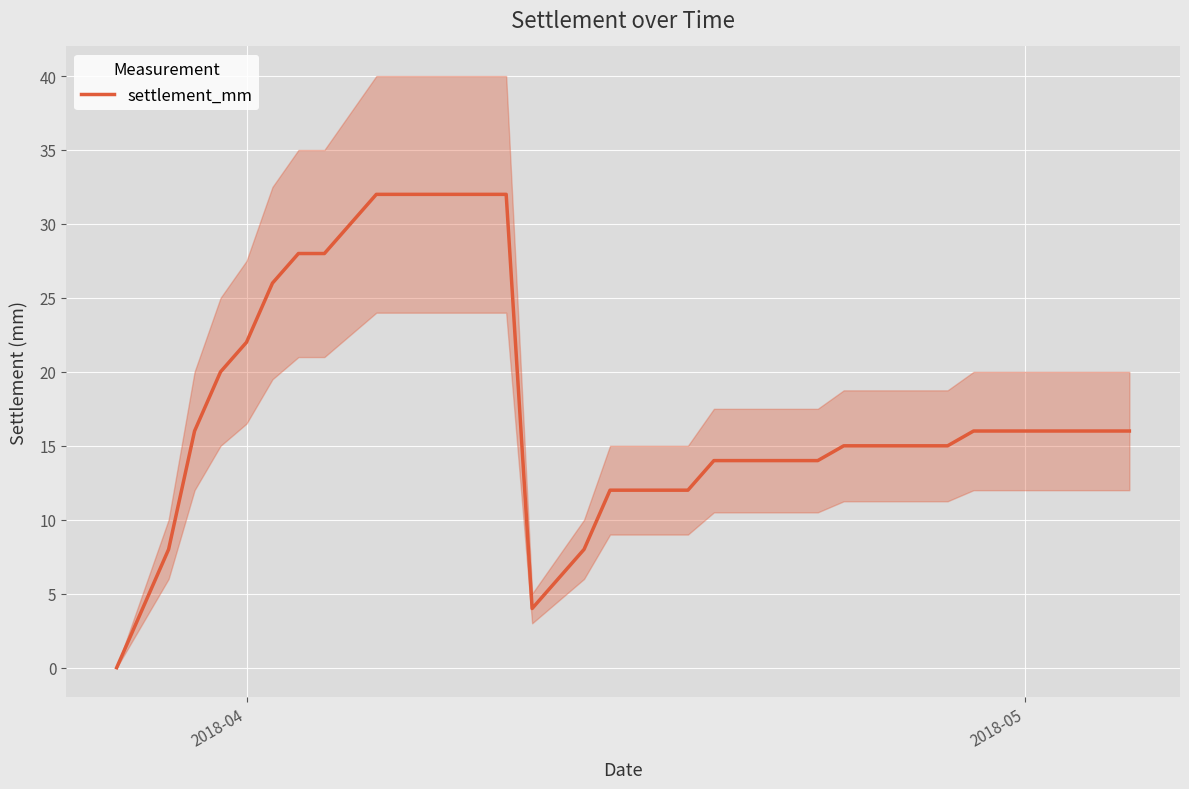

How many data points are above 16?

12